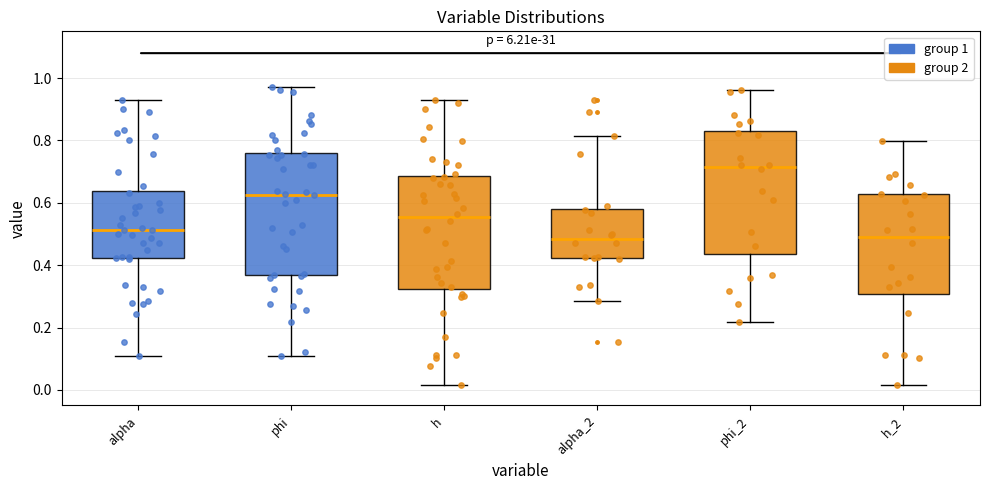

Reading left to right, read every box against the y-axis: the position of its median line, the range the box covers, and the ends of its whiskers. The values are not printed on the chart, so give them approximately, as read against the axis.

alpha: median 0.52, box 0.42 to 0.64, whiskers 0.10 to 0.92
phi: median 0.62, box 0.36 to 0.76, whiskers 0.10 to 0.98
h: median 0.56, box 0.32 to 0.68, whiskers 0.02 to 0.92
alpha_2: median 0.48, box 0.42 to 0.58, whiskers 0.28 to 0.82
phi_2: median 0.72, box 0.44 to 0.84, whiskers 0.22 to 0.96
h_2: median 0.50, box 0.30 to 0.62, whiskers 0.02 to 0.80